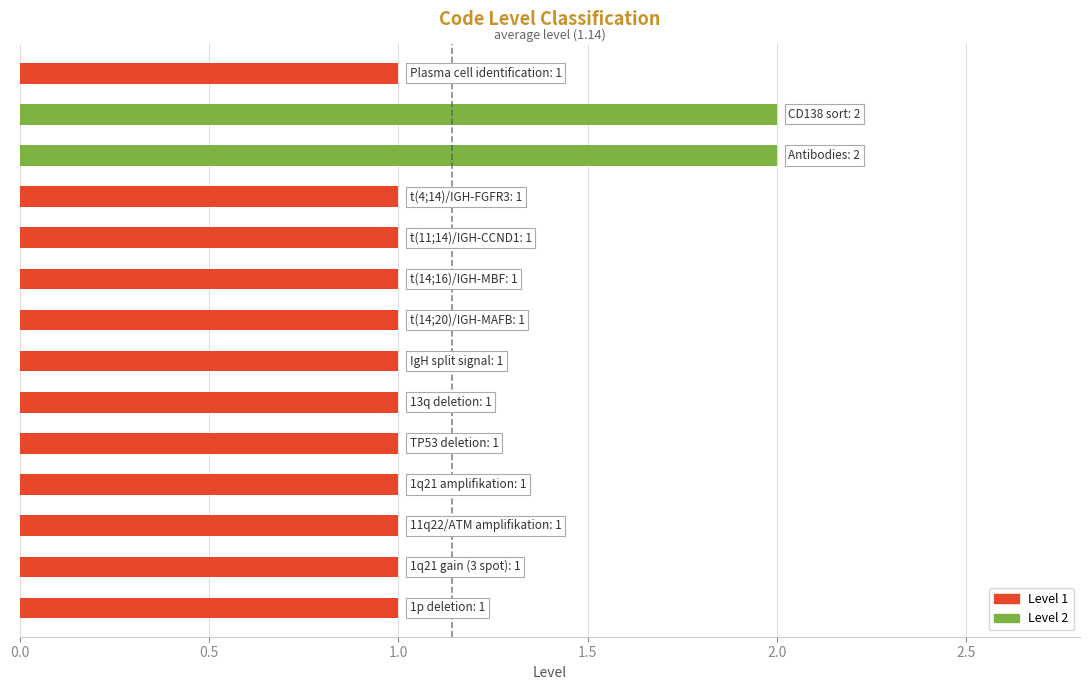

How many bars are there in total?

14